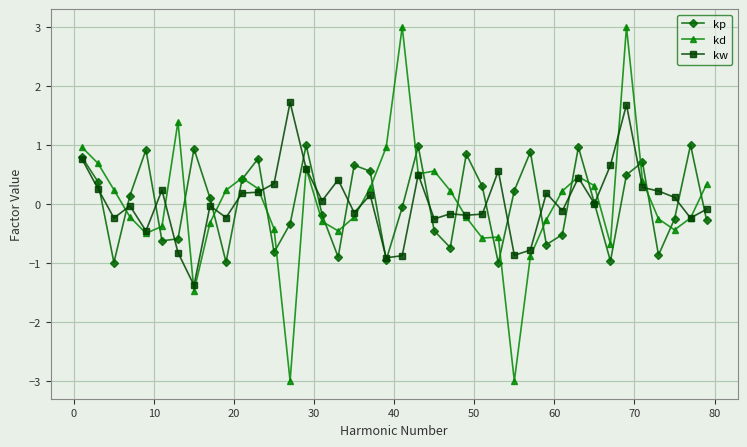

Which series has the largest range (max minus min)?

kd